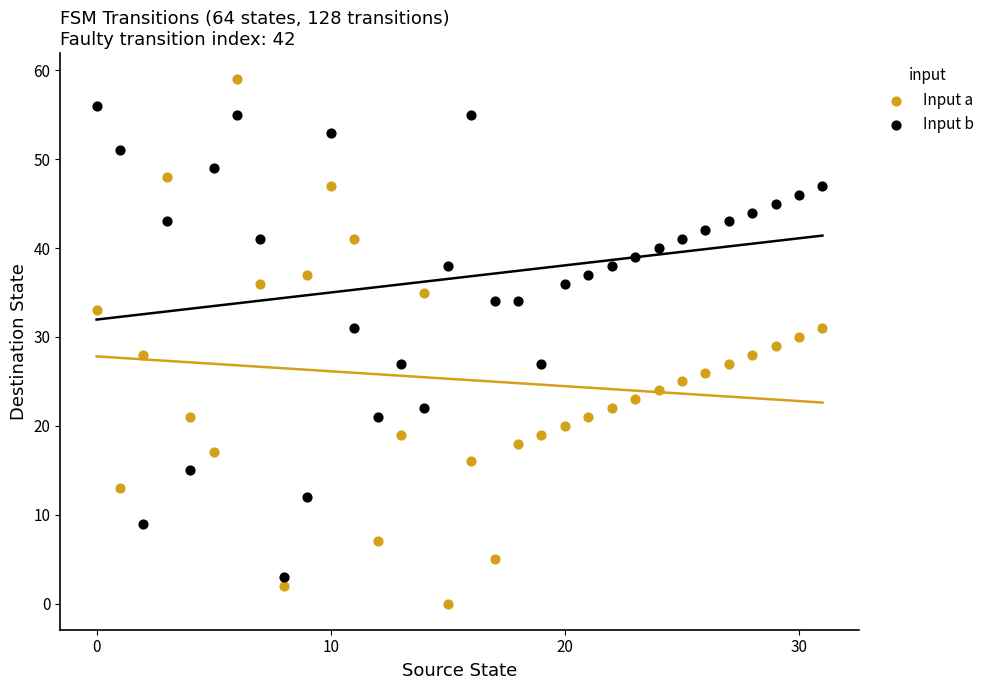

Which series reaches the minimum Y coordinate?

Input a